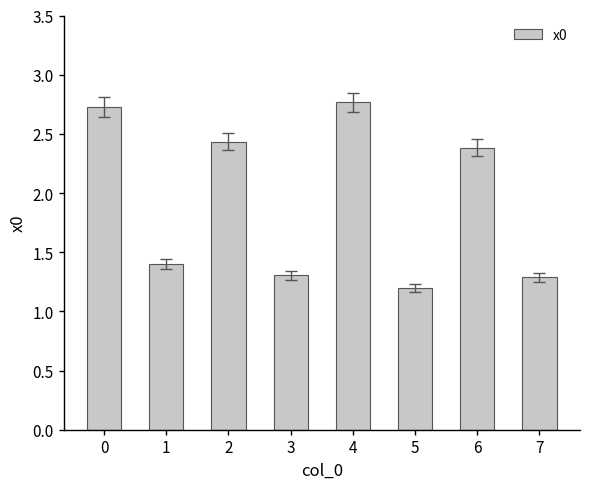

What is the value of the 6th bar from the left?

1.2